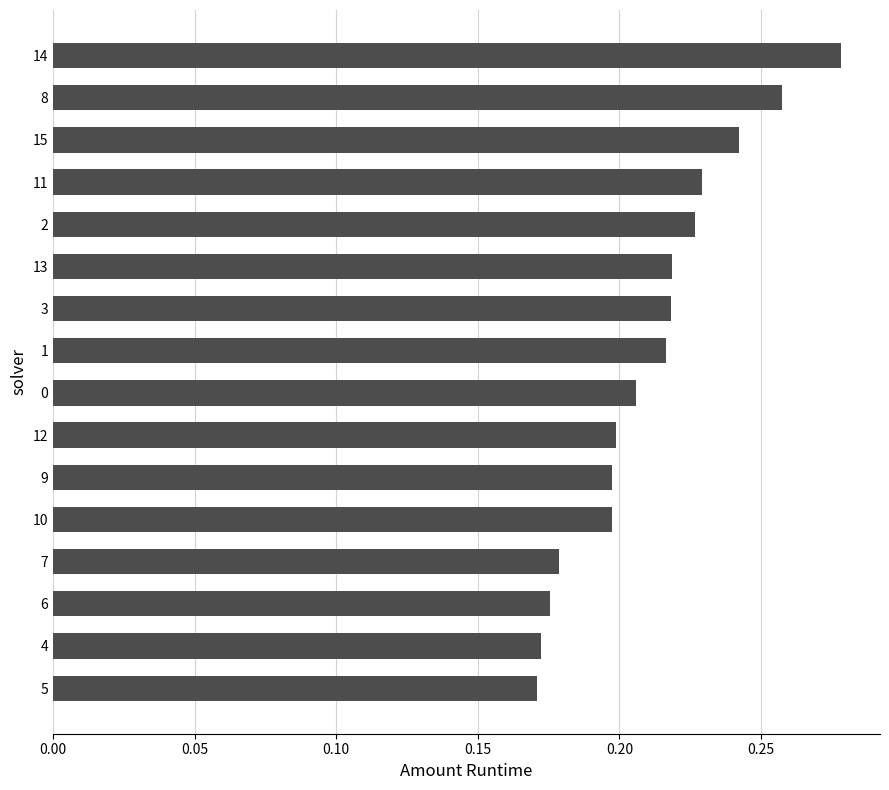

Count the values in the range 0 to 1.

16